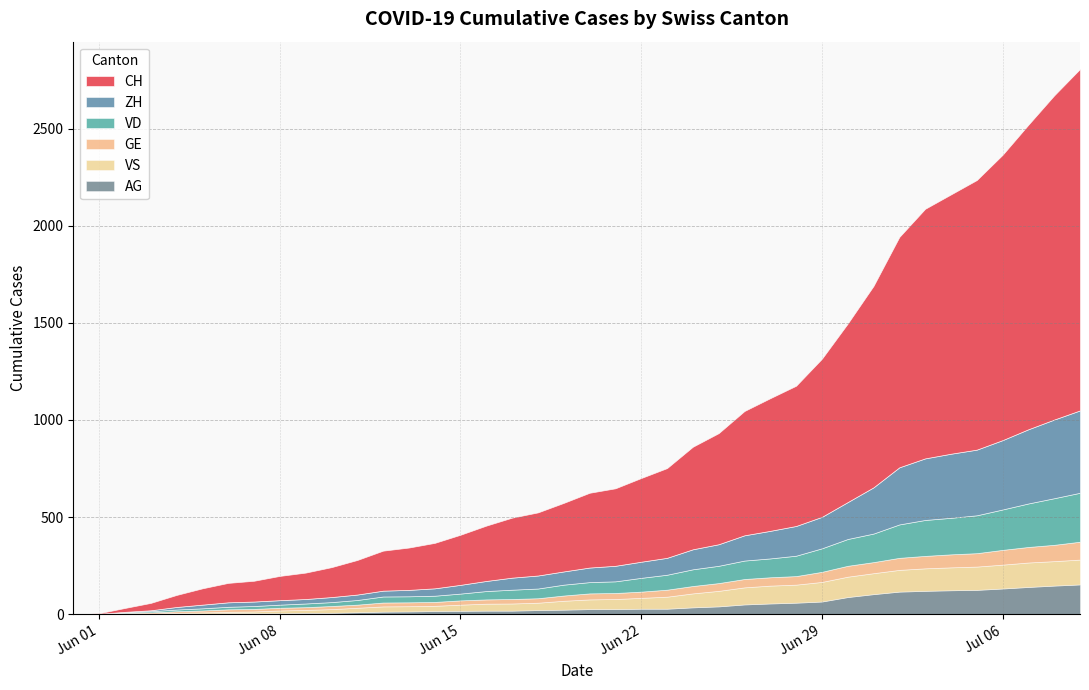

Is it true that ZH equals 24 at 2020-06-14?

False